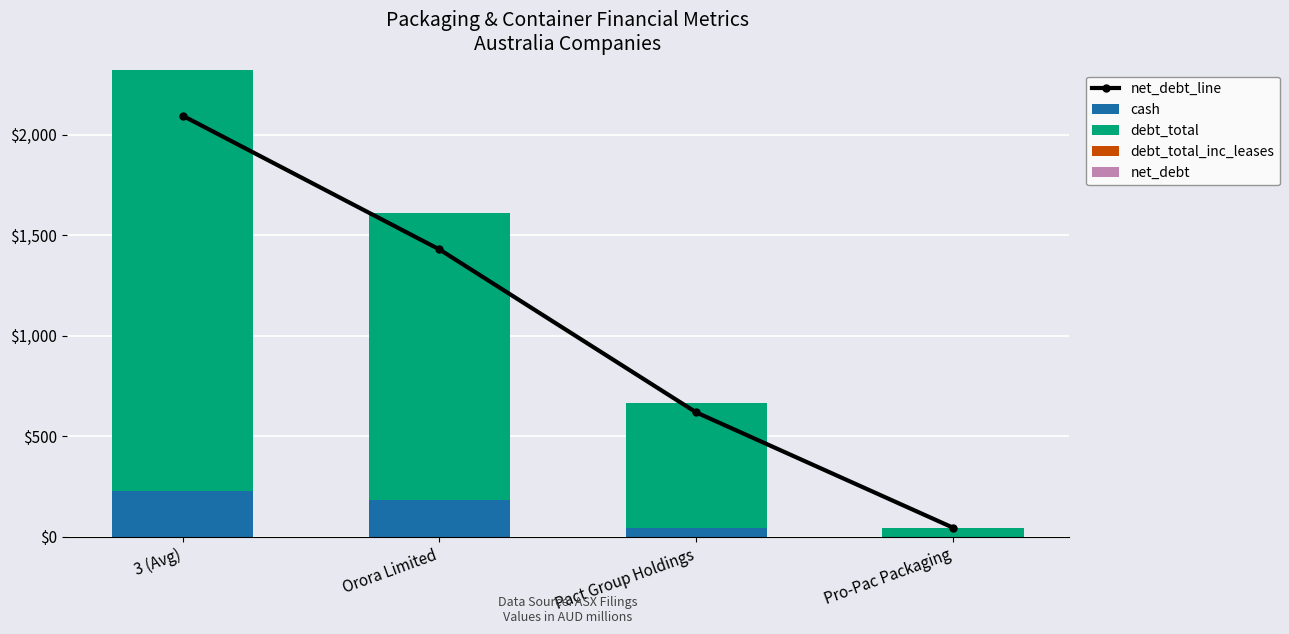

The cash series shows 229.5 at 3 (Avg). True or false?

True